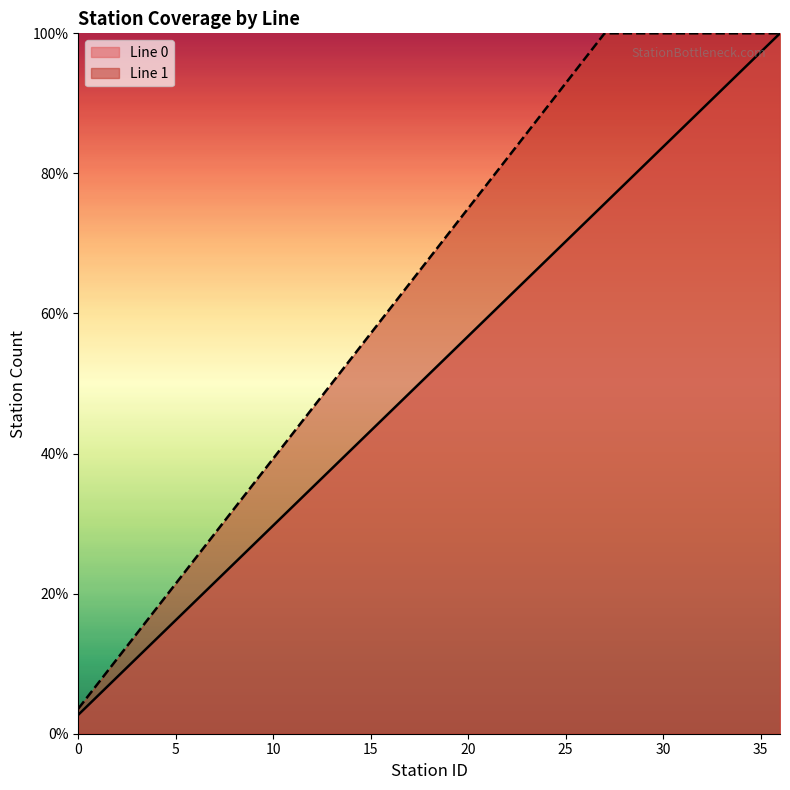

True or false: the data shows 14.5 at 24.

False